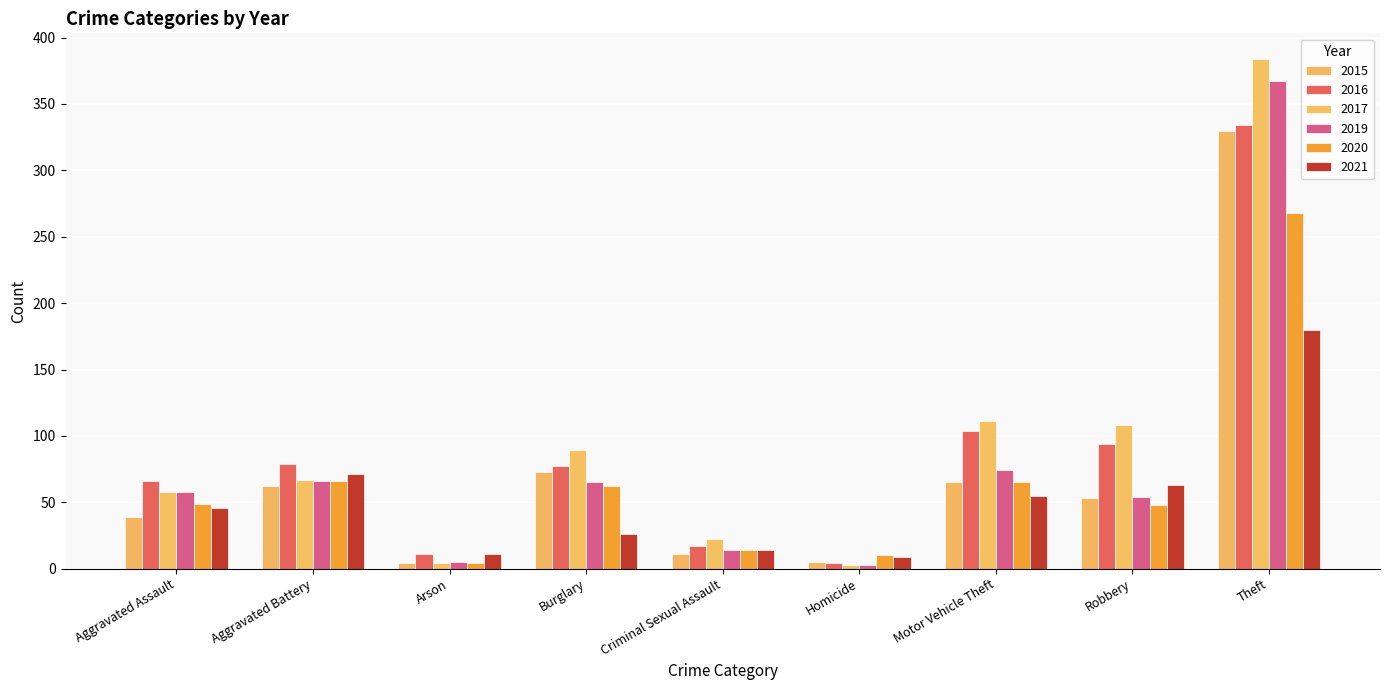

Which series has the largest total across all categories?

2017